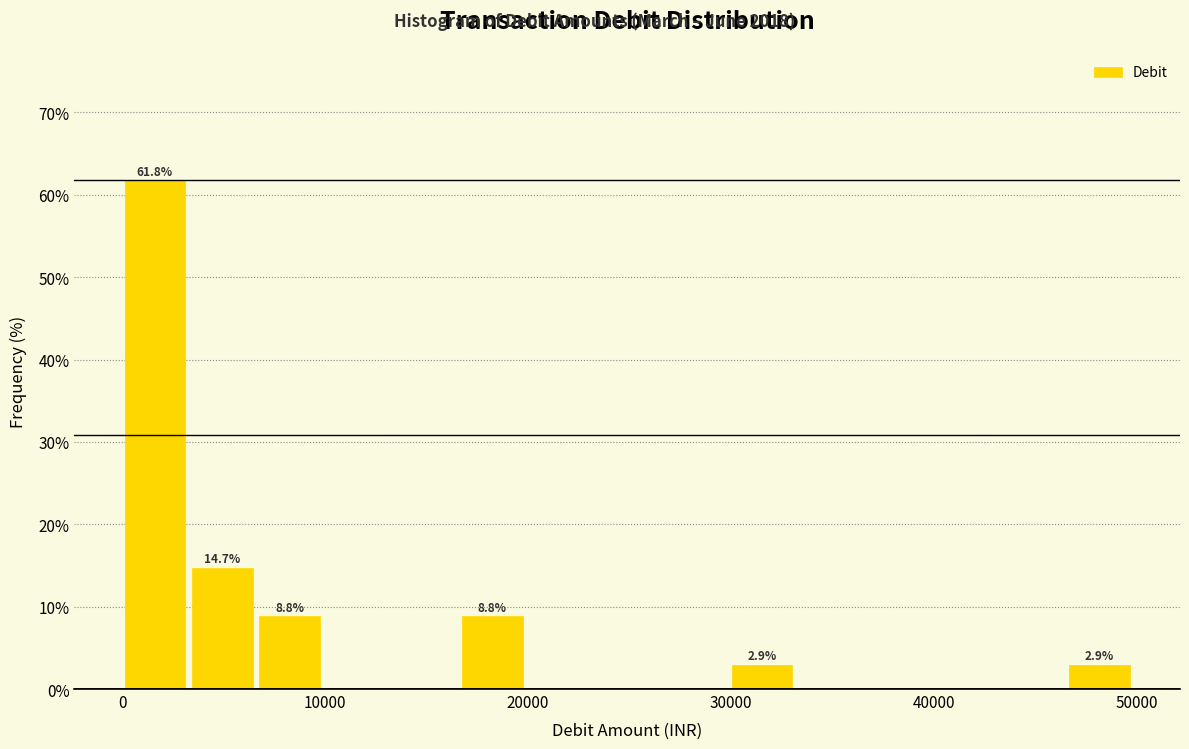

Around what value on the x-axis is the tallest bar? Give the approximate position of its centre, as read against the axis.

2000